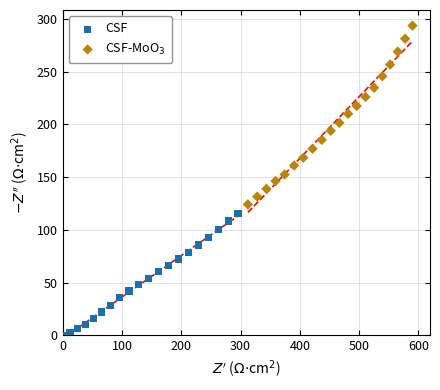

Which series has the widest spread of Y values?

CSF-MoO$_3$